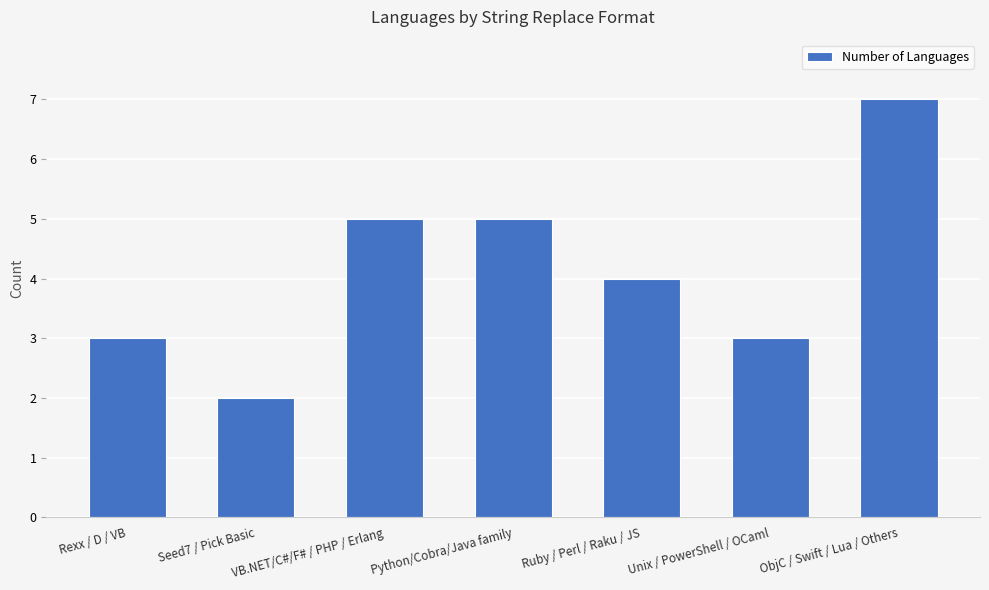

The chart shows a value of 2 at Rexx / D / VB. True or false?

False